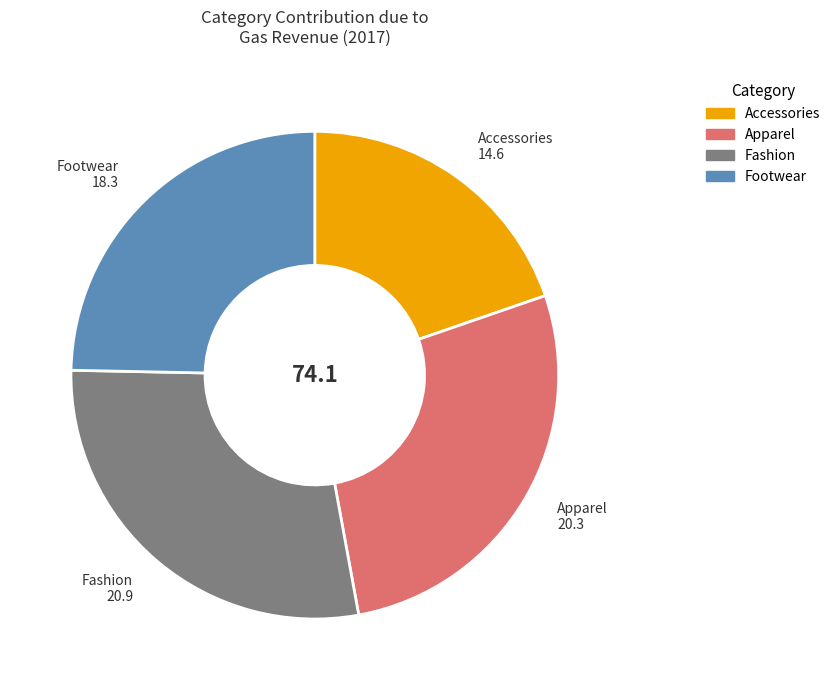

What is the largest slice in the pie chart?

Fashion